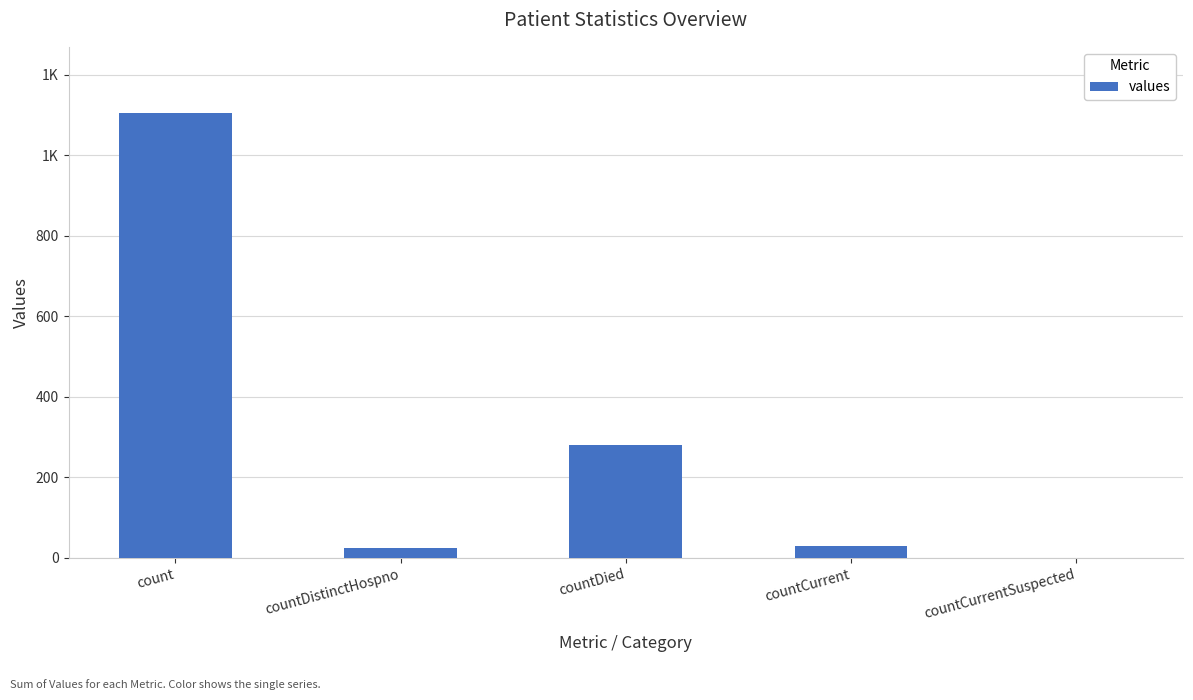

What value does the data have at count, to the nearest 50?

1100